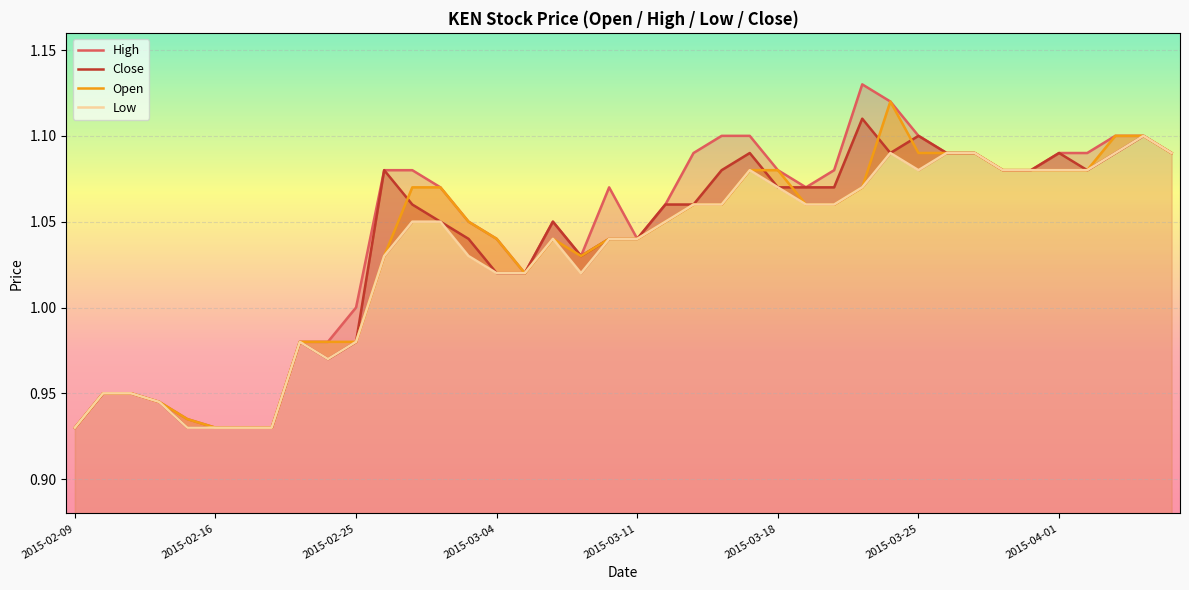

Reading left to right, extract all data points from this chart.

High: 0.9	0.9	0.9	0.9	0.9	0.9	0.9	0.9	1.0	1.0	1.0	1.1	1.1	1.1	1.1	1.0	1.0	1.1	1.0	1.1	1.0	1.1	1.1	1.1	1.1	1.1	1.1	1.1	1.1	1.1	1.1	1.1	1.1	1.1	1.1	1.1	1.1	1.1	1.1	1.1
Close: 0.9	0.9	0.9	0.9	0.9	0.9	0.9	0.9	1.0	1.0	1.0	1.1	1.1	1.1	1.0	1.0	1.0	1.1	1.0	1.0	1.0	1.1	1.1	1.1	1.1	1.1	1.1	1.1	1.1	1.1	1.1	1.1	1.1	1.1	1.1	1.1	1.1	1.1	1.1	1.1
Open: 0.9	0.9	0.9	0.9	0.9	0.9	0.9	0.9	1.0	1.0	1.0	1.0	1.1	1.1	1.1	1.0	1.0	1.0	1.0	1.0	1.0	1.1	1.1	1.1	1.1	1.1	1.1	1.1	1.1	1.1	1.1	1.1	1.1	1.1	1.1	1.1	1.1	1.1	1.1	1.1
Low: 0.9	0.9	0.9	0.9	0.9	0.9	0.9	0.9	1.0	1.0	1.0	1.0	1.1	1.1	1.0	1.0	1.0	1.0	1.0	1.0	1.0	1.1	1.1	1.1	1.1	1.1	1.1	1.1	1.1	1.1	1.1	1.1	1.1	1.1	1.1	1.1	1.1	1.1	1.1	1.1